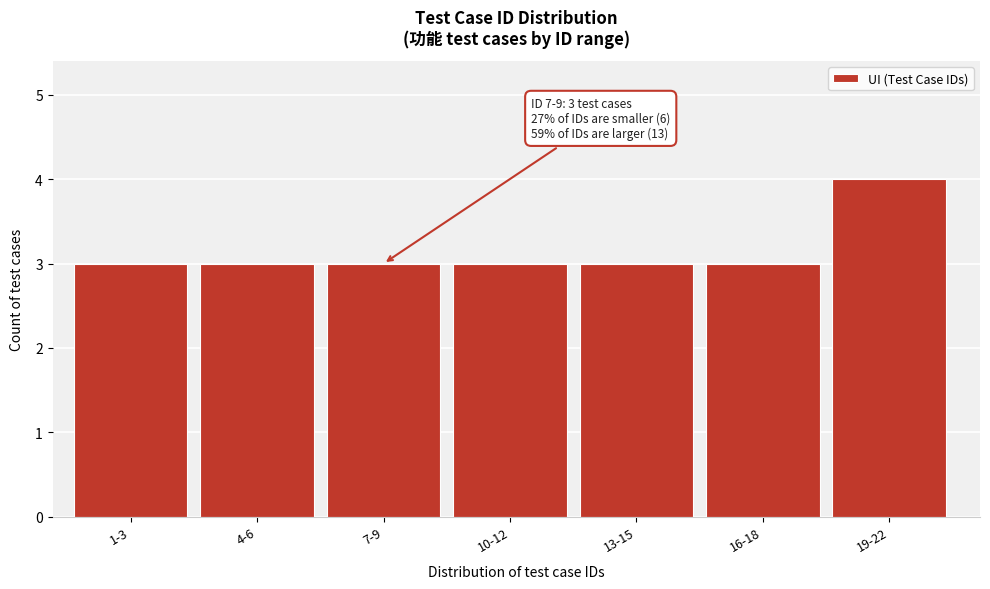

Reading left to right, list all the values displayed in this chart.

3	3	3	3	3	3	4